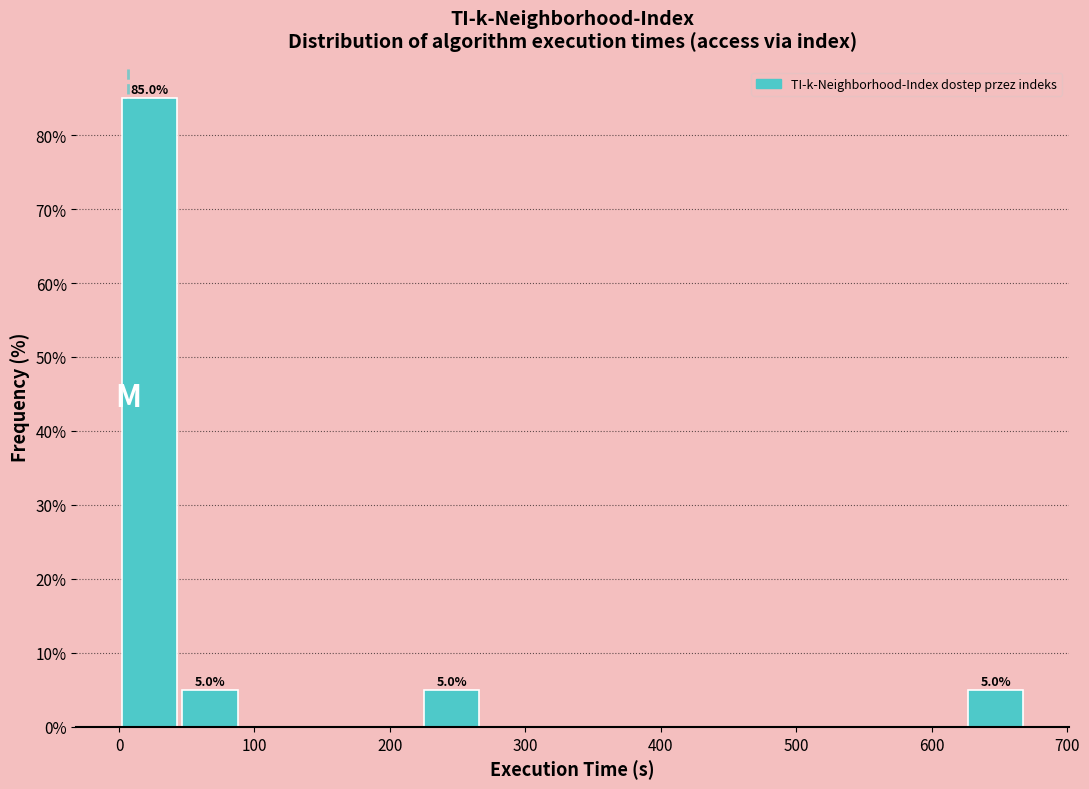

Which range on the x-axis has the tallest bar?

0 to 40